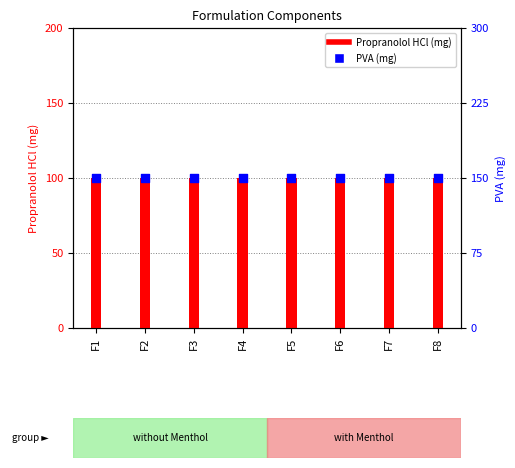

At which category is the sum across all series the highest?

F1